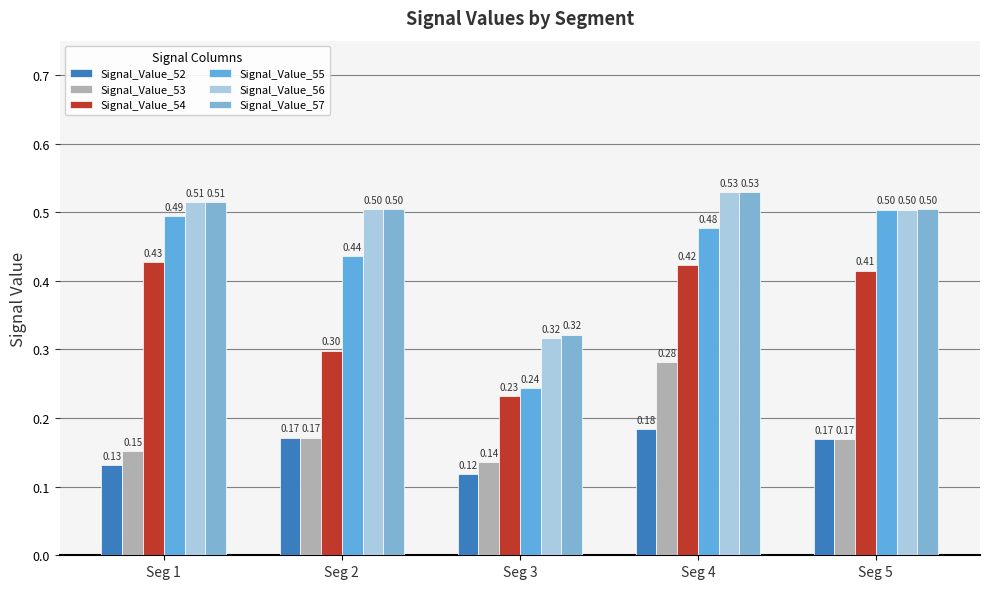

At which category is the sum across all series the highest?

Seg 4